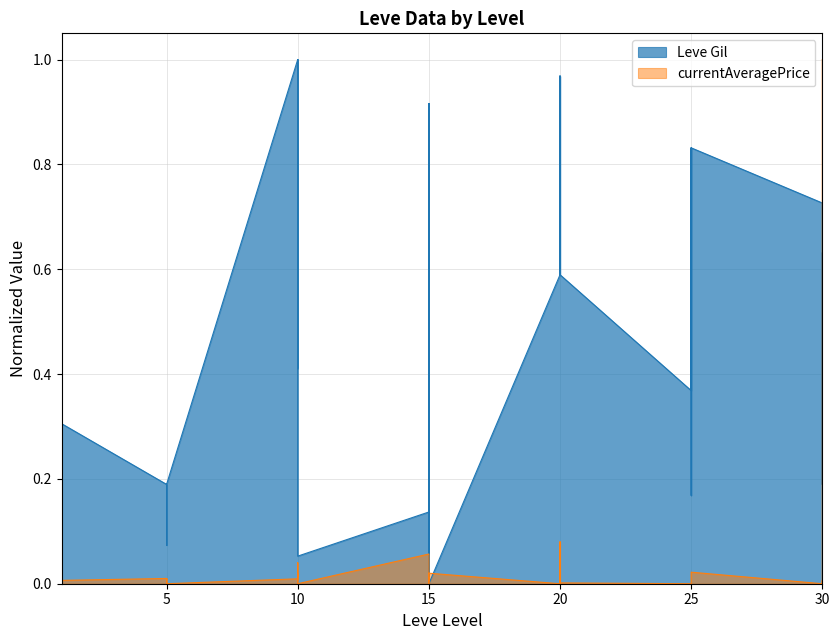

Between 1 and 15, which series saw the biggest shift?

Leve Gil